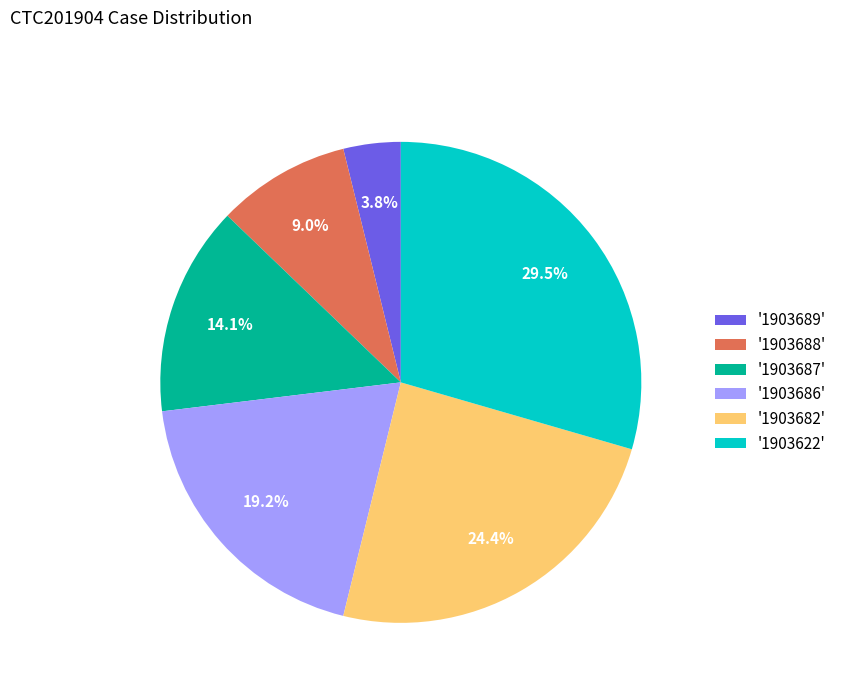

How many segments does this pie chart have?

6